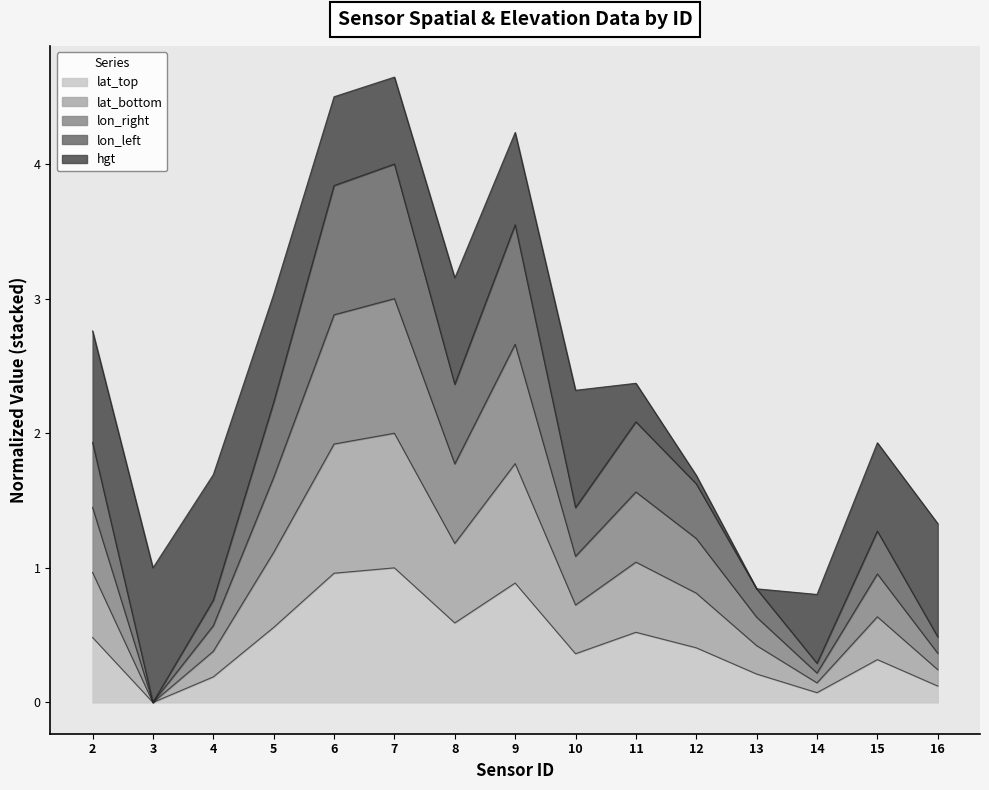

Where is the first local maximum for lon_right?

7